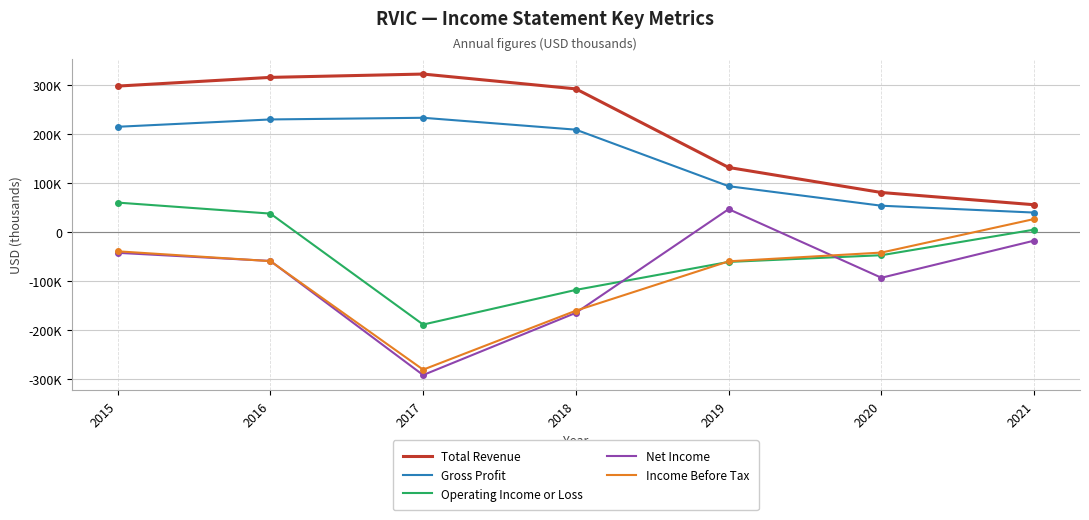

At which category does Total Revenue reach its first local peak?

2017